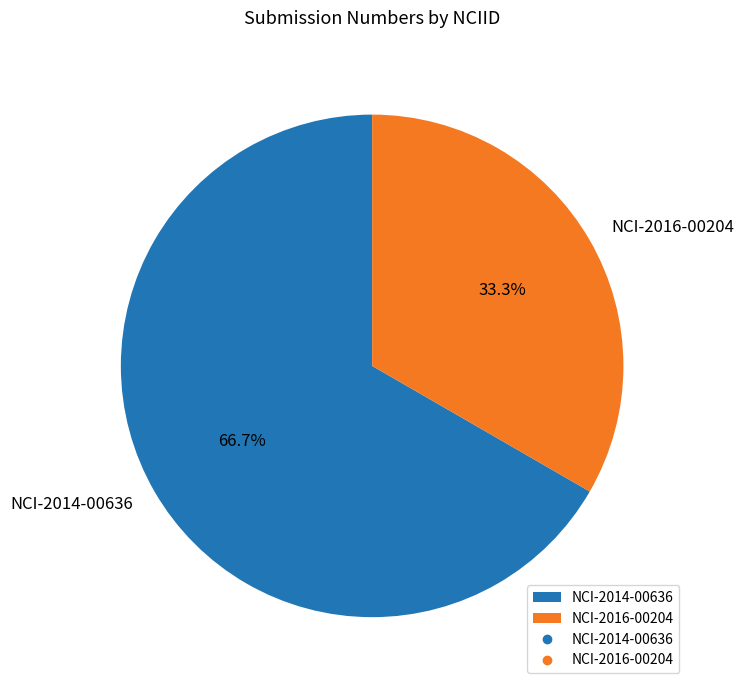

The NCI-2016-00204 slice represents 33% of the pie. True or false?

True